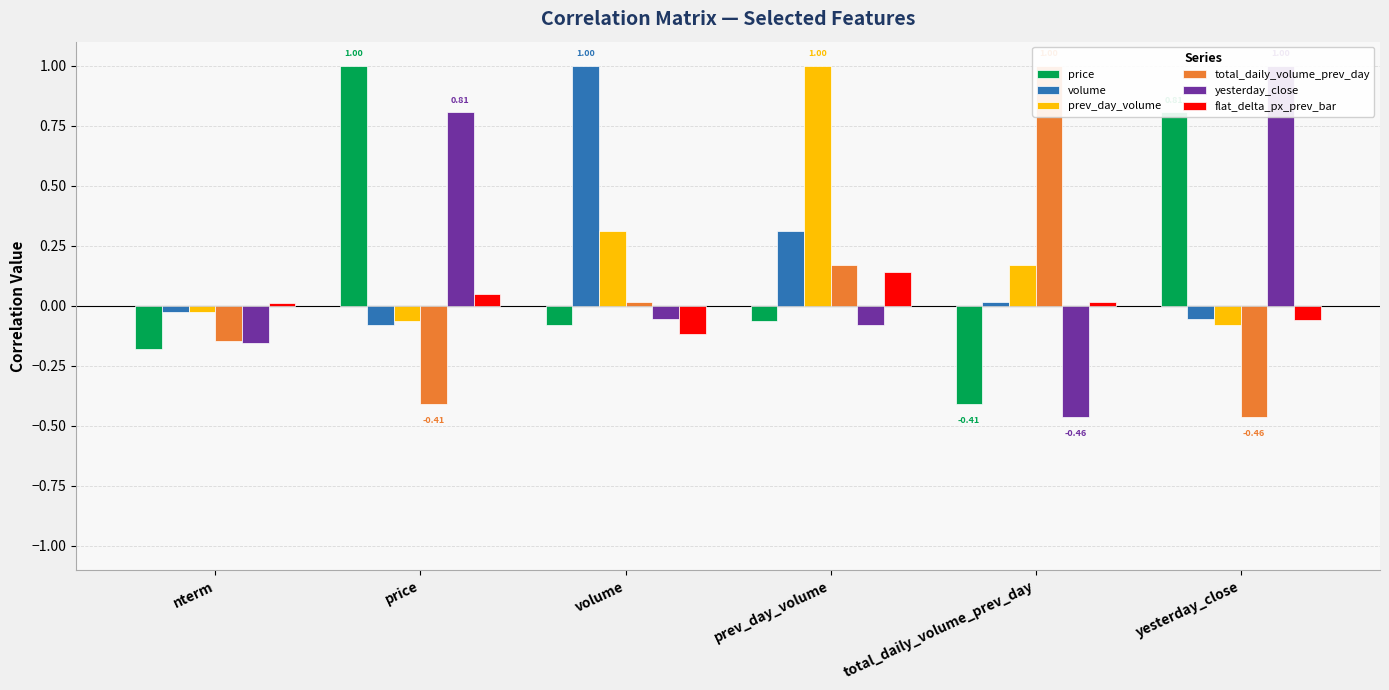

Which series changed the most between nterm and total_daily_volume_prev_day?

total_daily_volume_prev_day